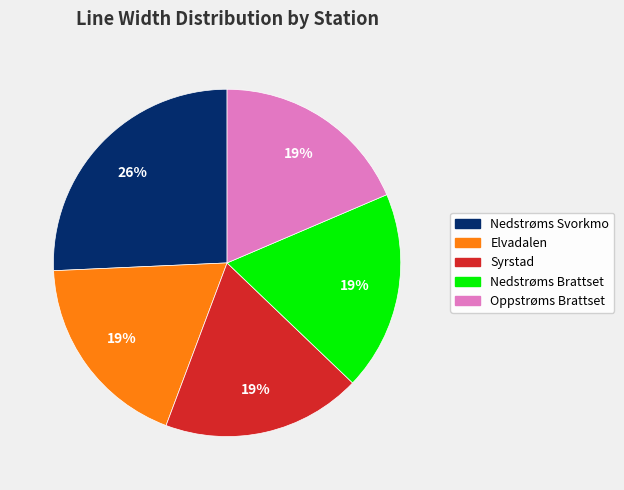

To the nearest percent, what is the difference between the largest and smallest slice percentages?

7%